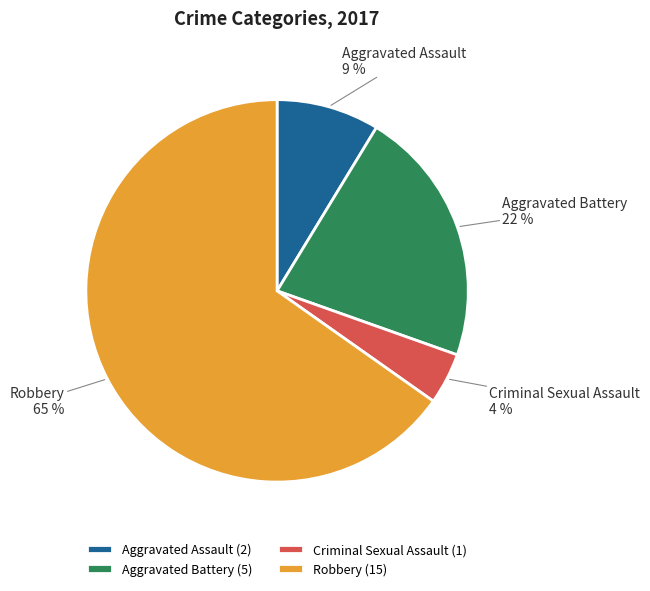

To the nearest percent, what percentage of the pie is Aggravated Battery?

22%